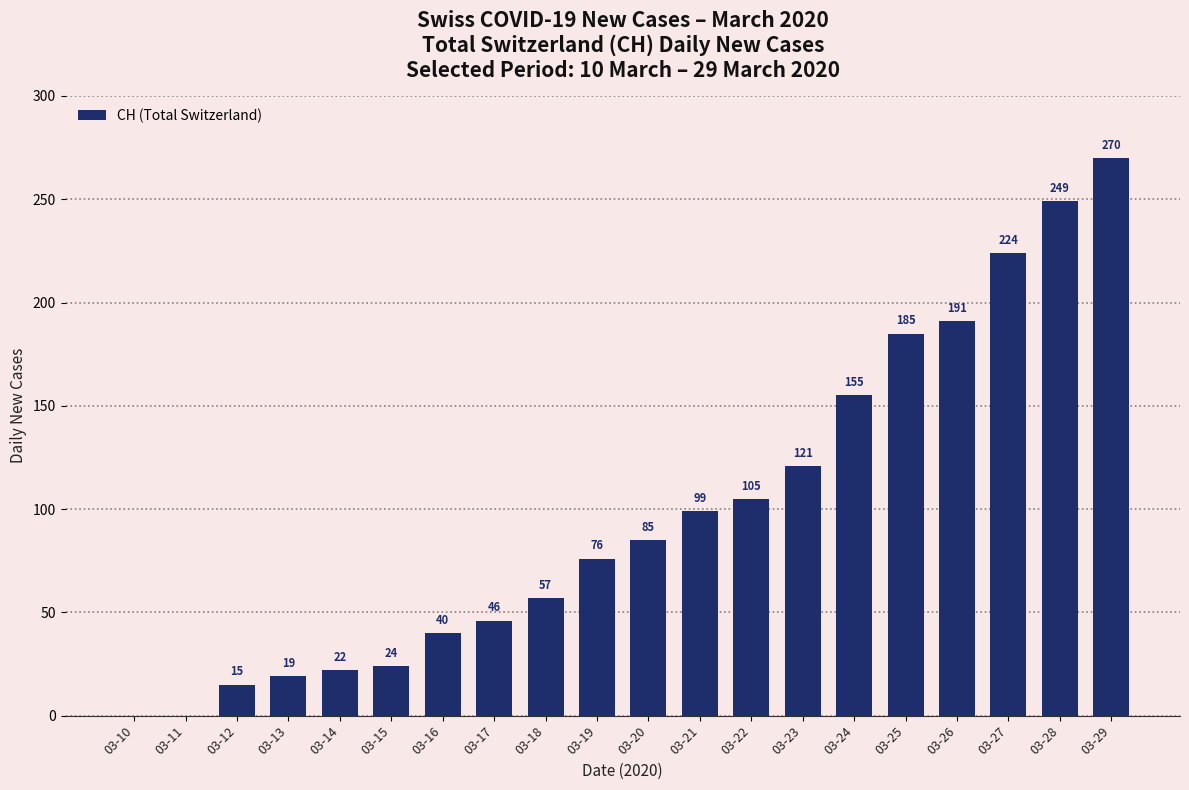

The chart shows a value of 144 at 03-21. True or false?

False